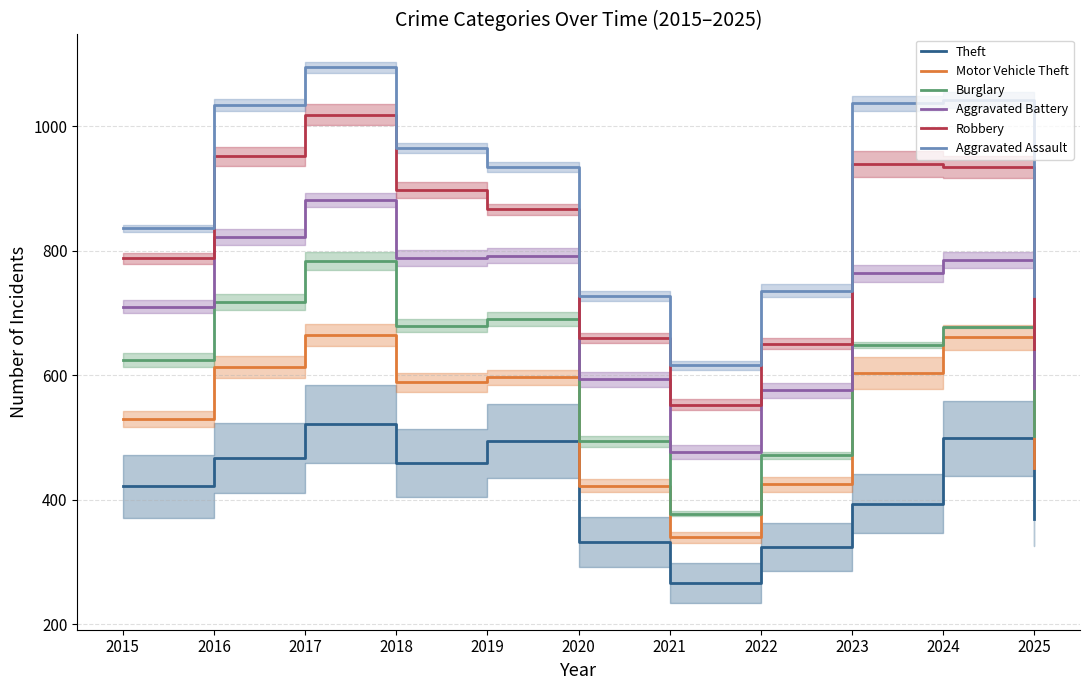

What is the approximate value of Motor Vehicle Theft at 2023, to the nearest 50?

600